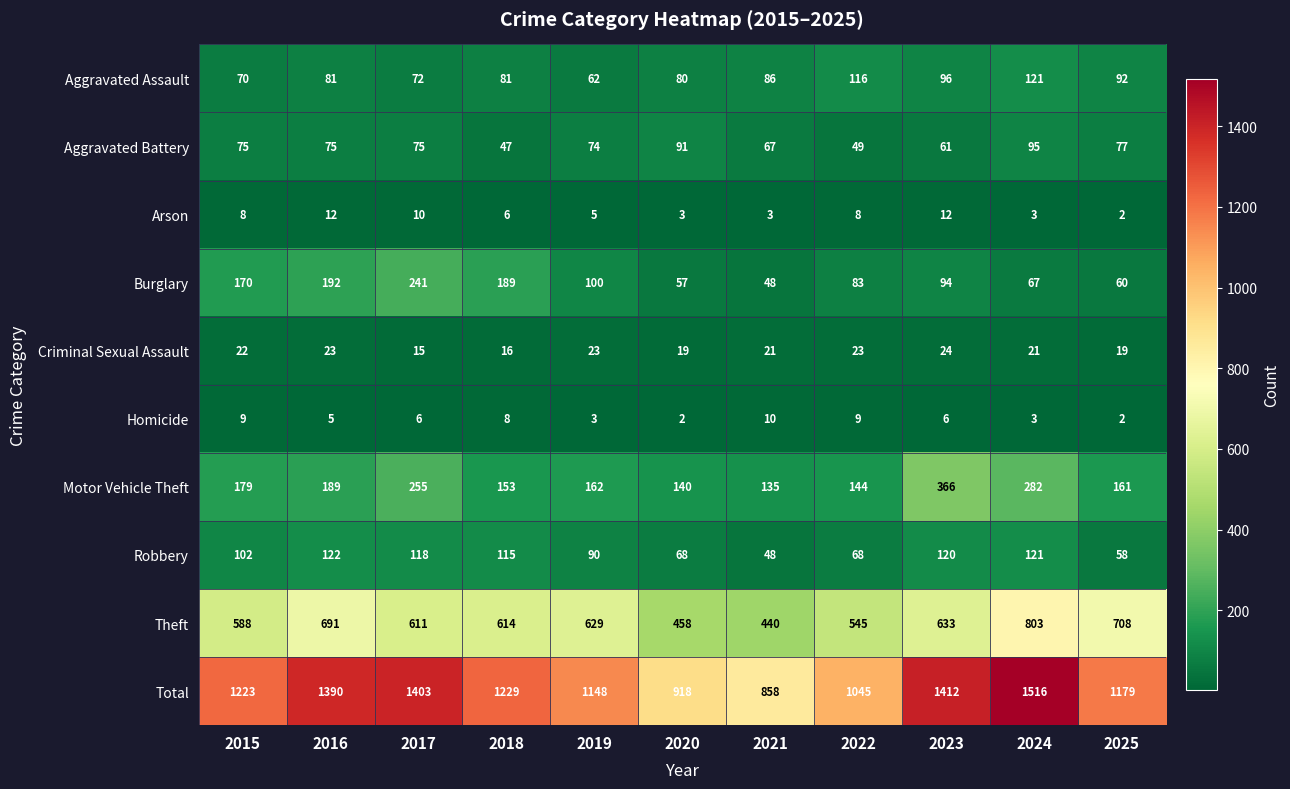

What is the highest value of the Arson series?

12